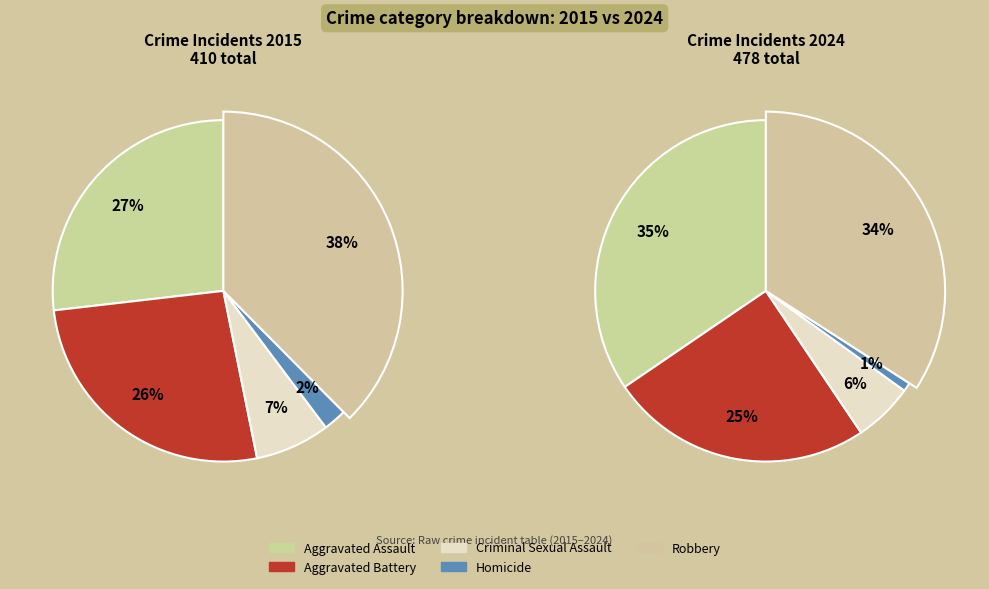

Count the number of slices in the pie.

5